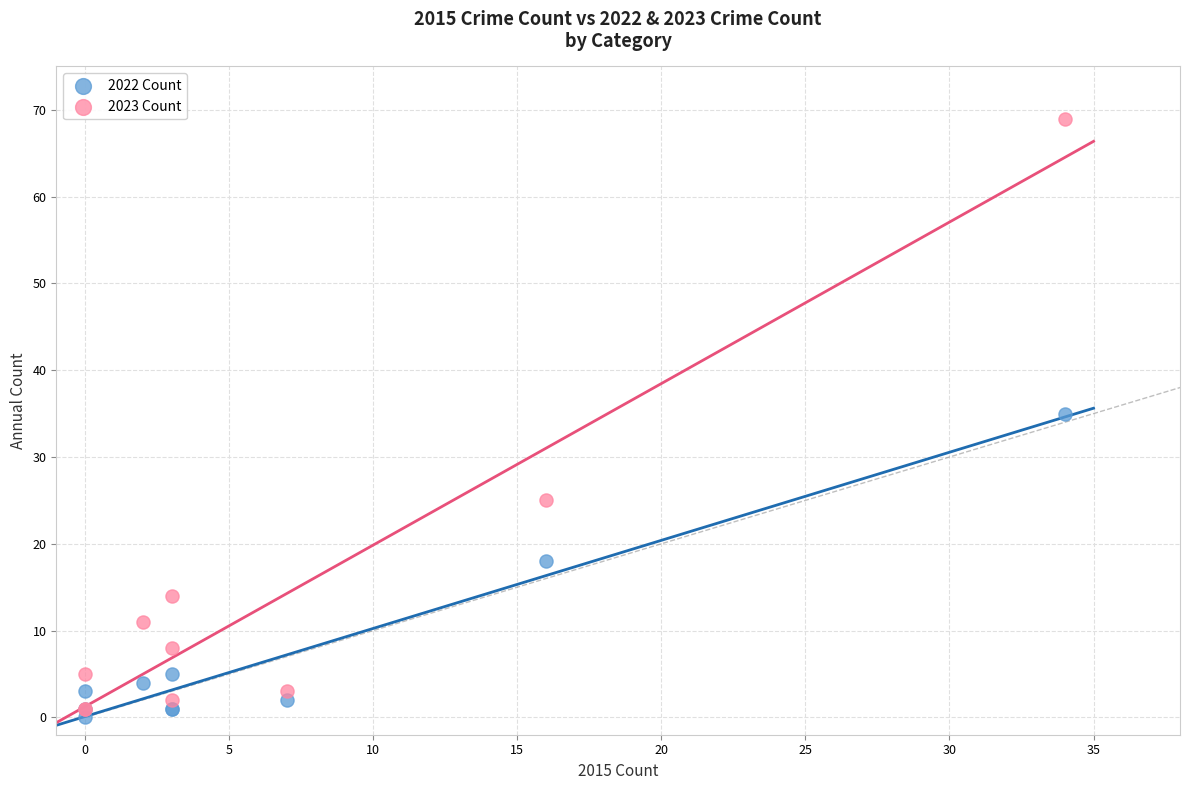

Which series contains the highest Y value?

2023 Count